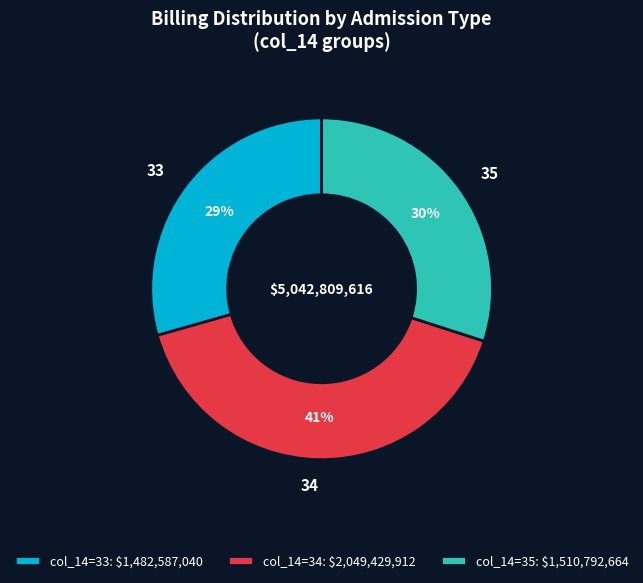

Between 33 and 34, which is larger?

34